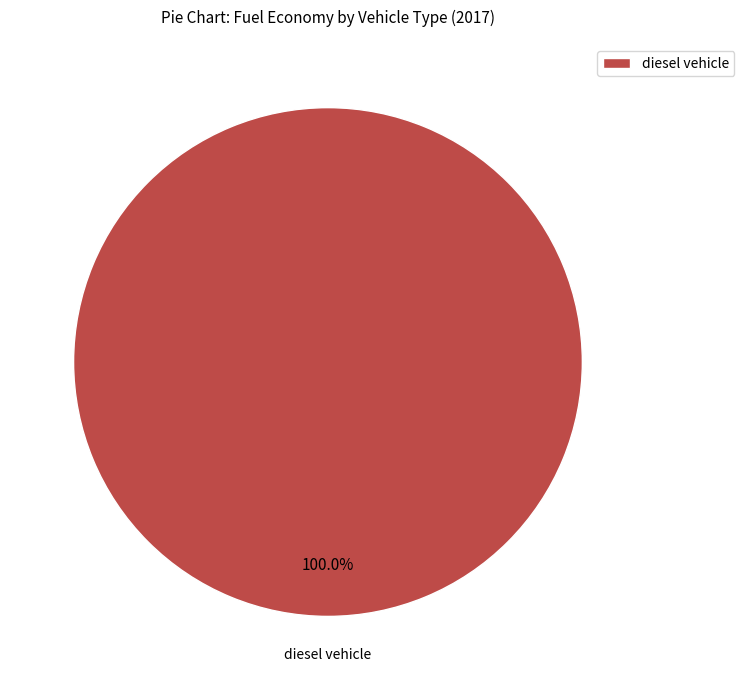

Rank the categories by value from highest to lowest.

diesel vehicle